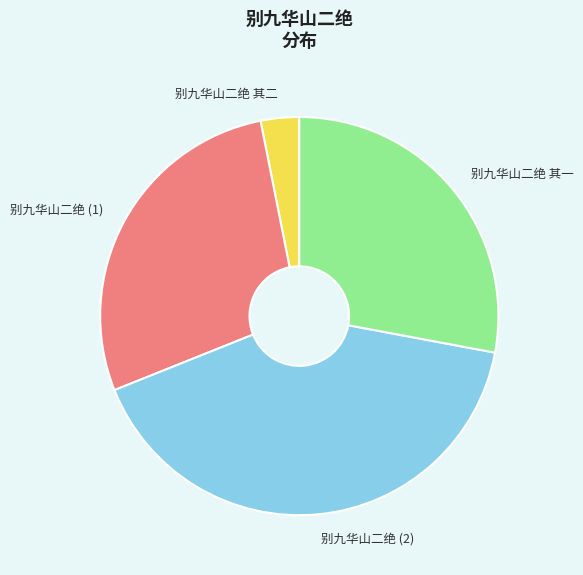

Which has a higher value, 别九华山二绝 (2) or 别九华山二绝 其二?

别九华山二绝 (2)